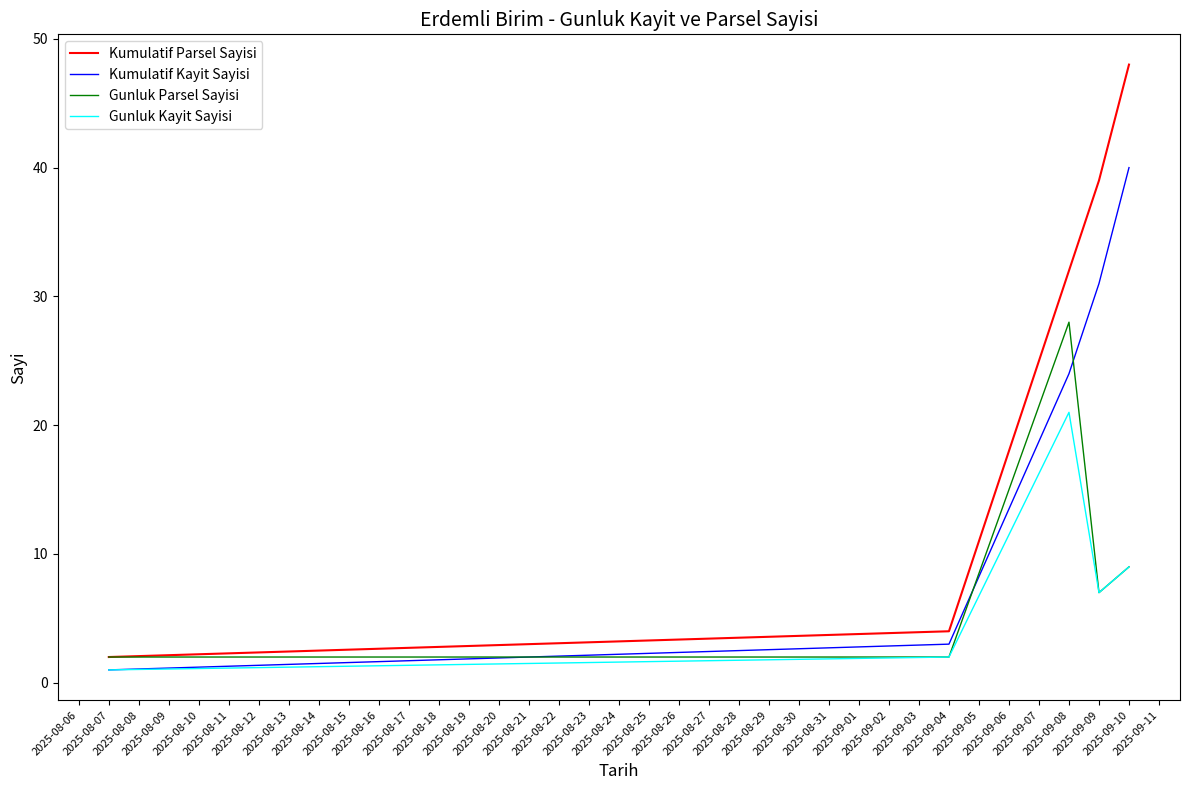

List the series in order of their peak value, lowest first.

Gunluk Kayit Sayisi, Gunluk Parsel Sayisi, Kumulatif Kayit Sayisi, Kumulatif Parsel Sayisi